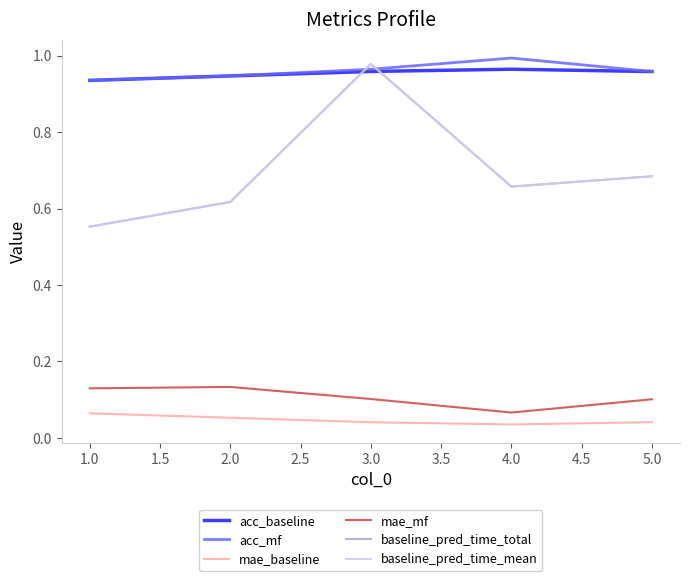

True or false: mae_mf and mae_baseline intersect in this chart.

False